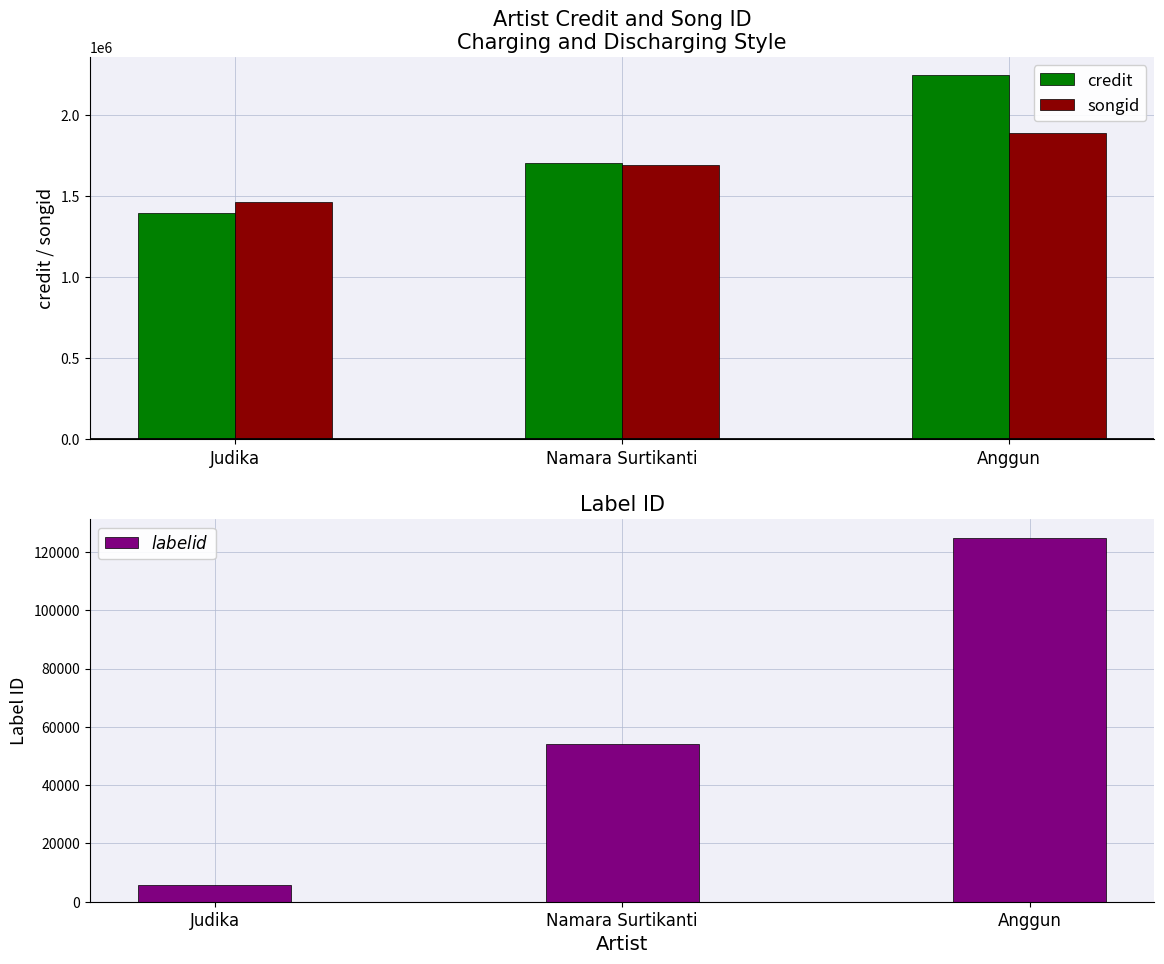

True or false: labelid has a value of 3122 at Judika.

False